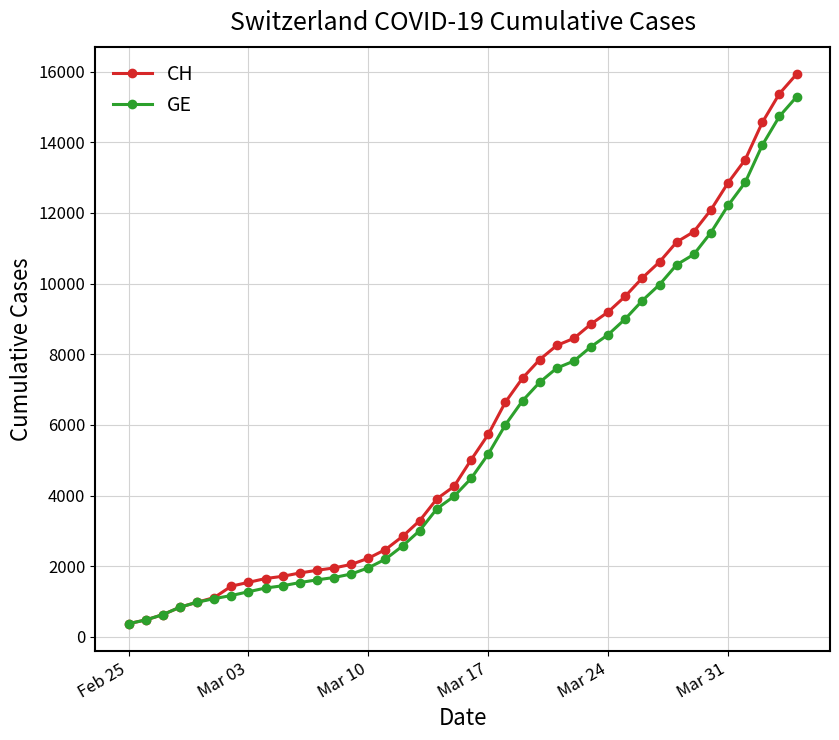

Which series has the largest range (max minus min)?

CH